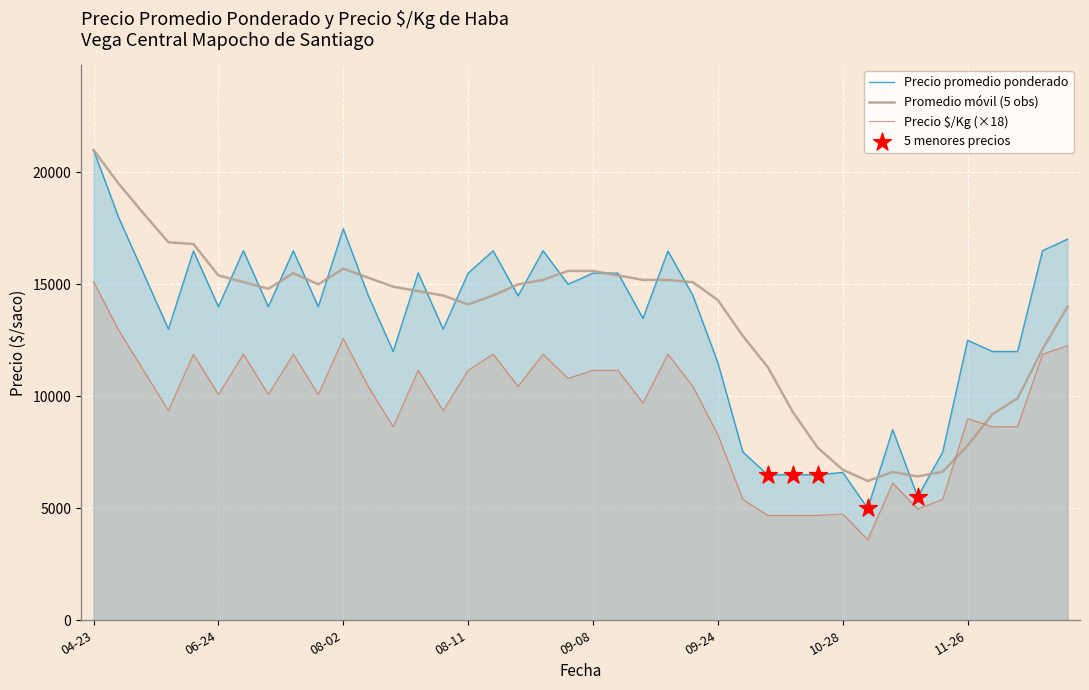

Which series reaches the minimum Y coordinate?

precio_kg